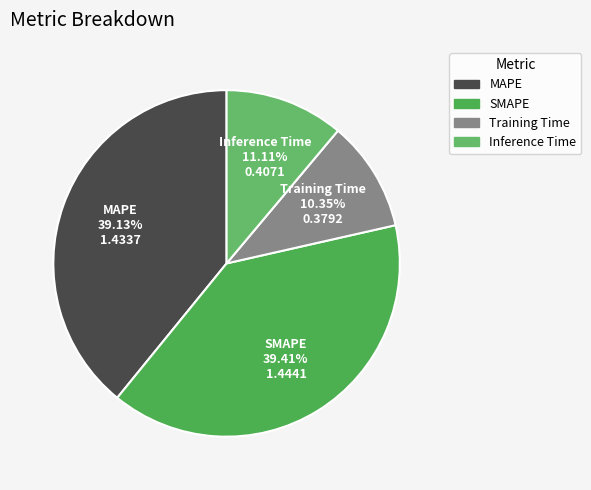

To the nearest percent, what percentage of the pie is Training Time?

10%